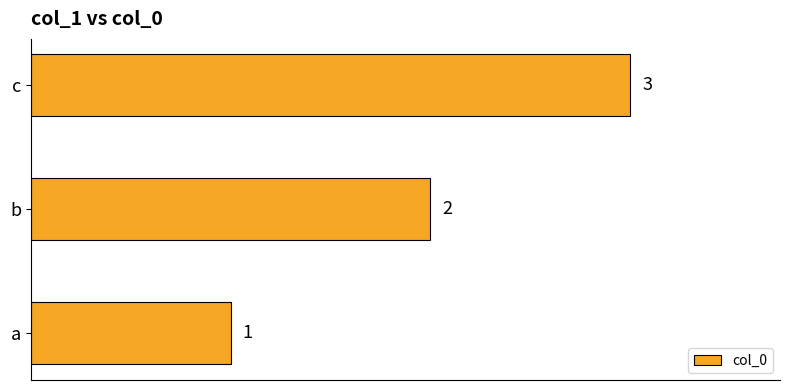

What is the difference between the maximum and minimum values?

2